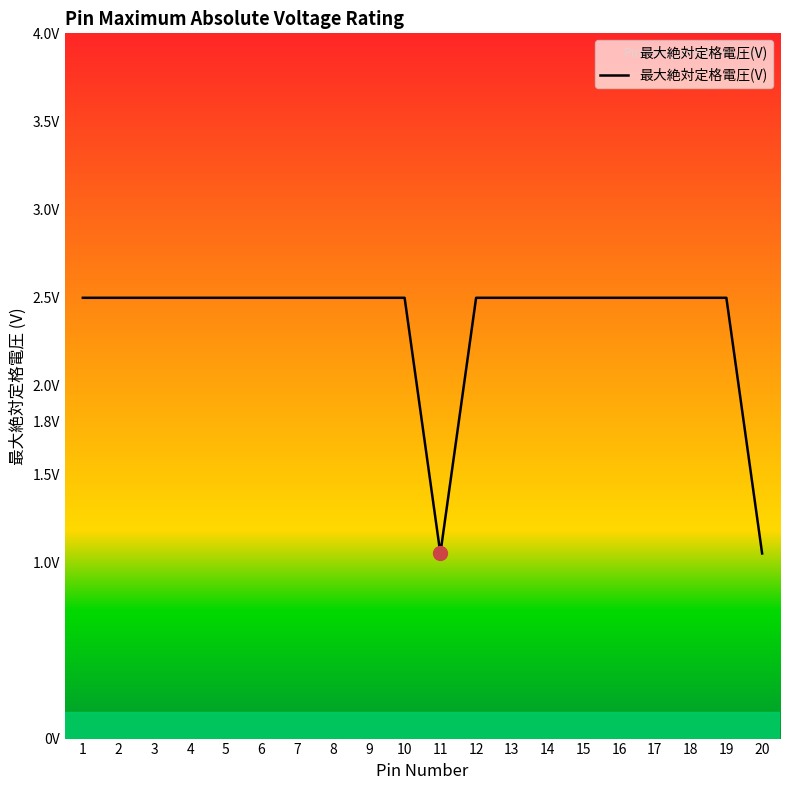

What is the value of the 2nd point from the left?

2.5